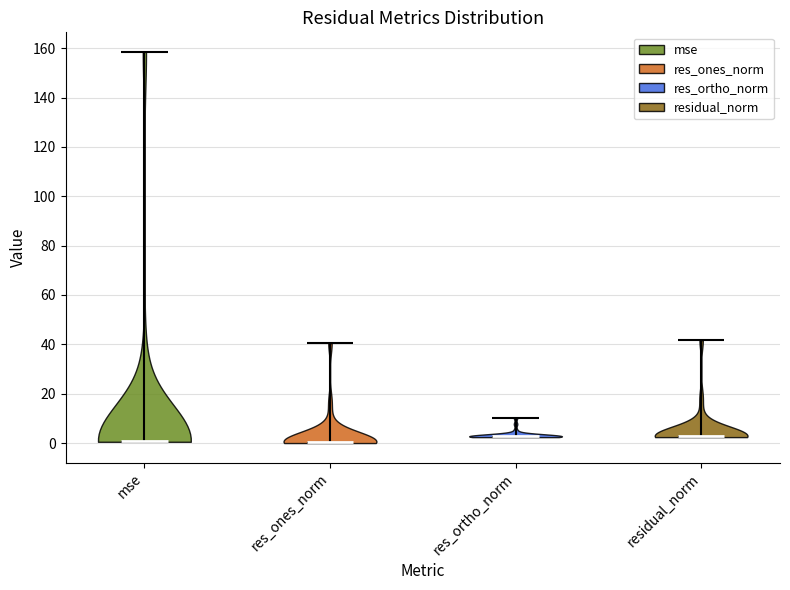

What is the lowest point the violin for mse reaches on the y-axis? The values are not printed on the chart, so give them approximately, as read against the axis.

0